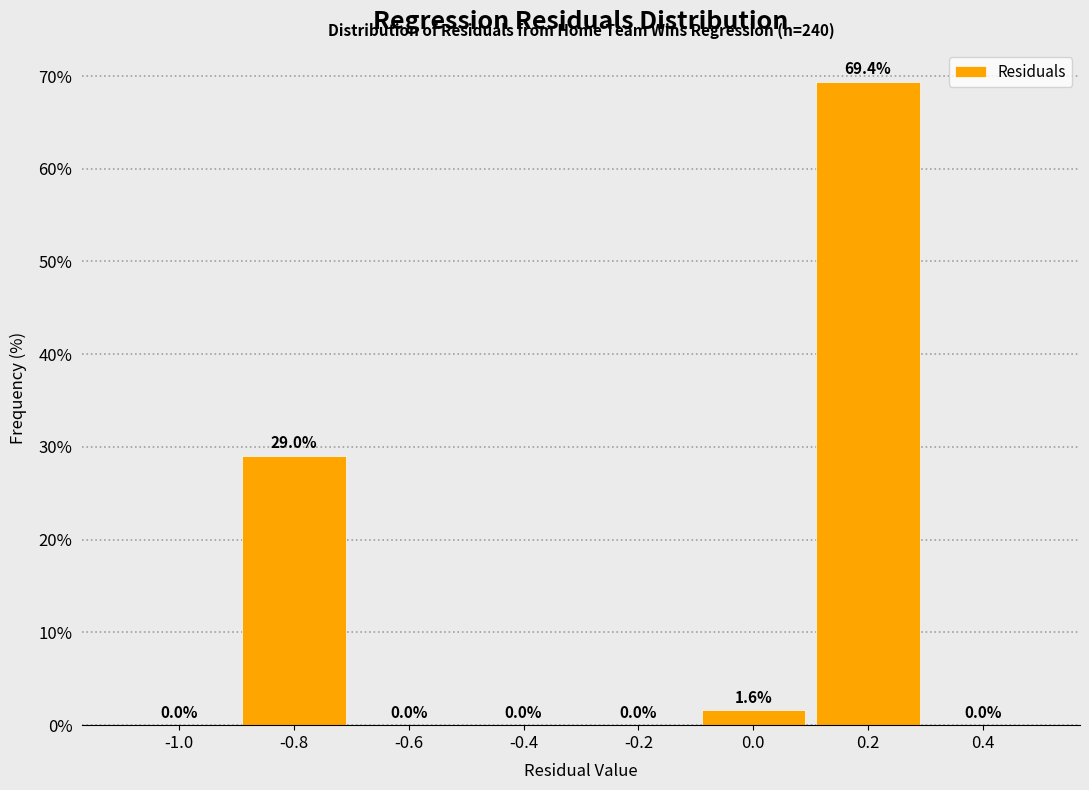

Reading left to right, list all the values displayed in this chart.

-1.0=0.0	-0.8=29.0	-0.6=0.0	-0.4=0.0	-0.2=0.0	0.0=1.6	0.2=69.4	0.4=0.0